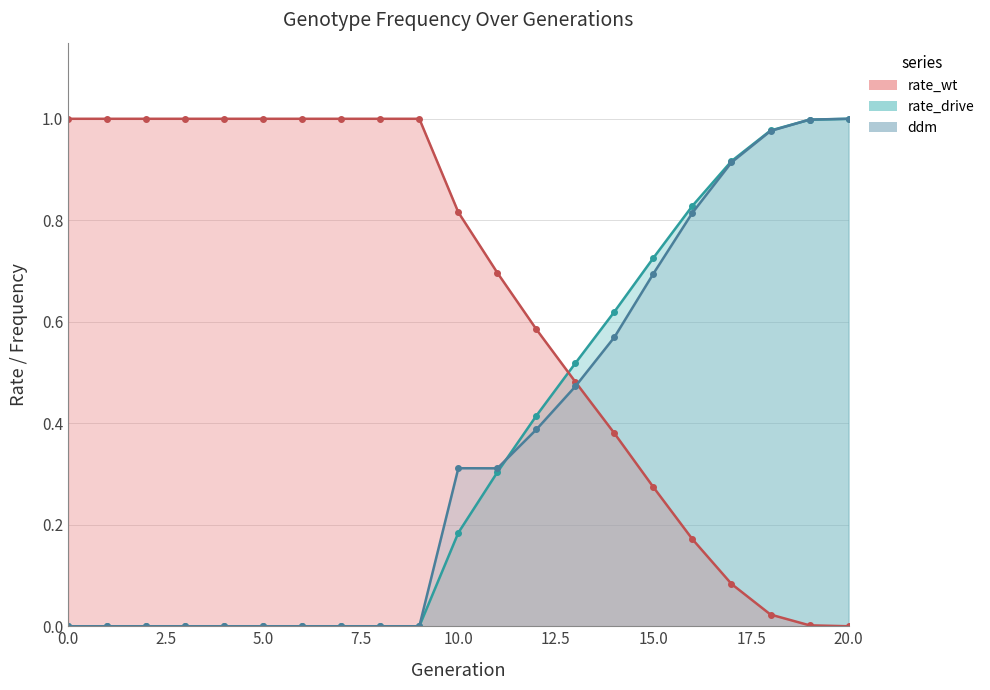

What is the greatest value displayed?

1.0